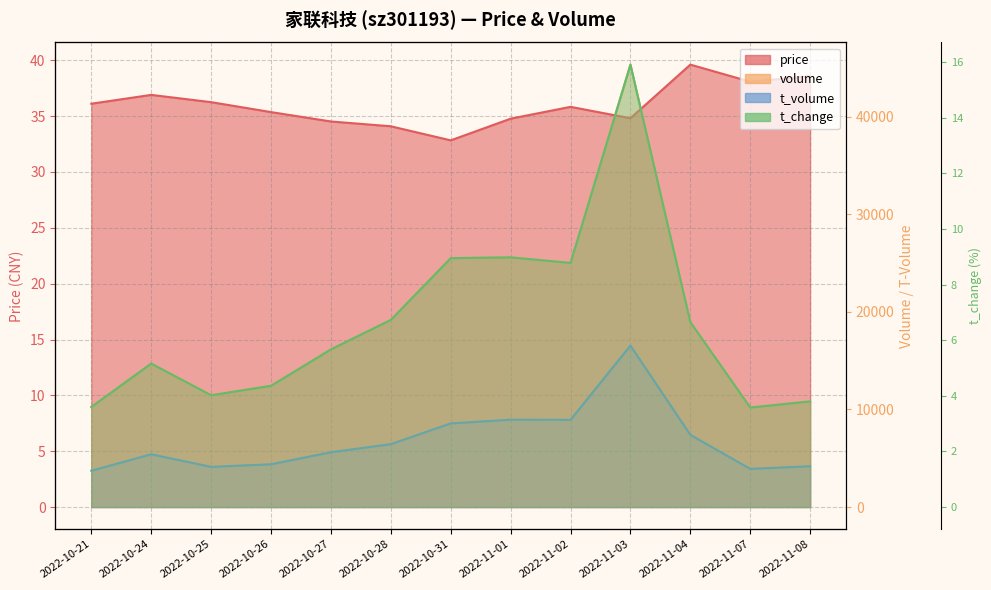

Reading left to right, list all the values displayed in this chart.

price: 36.1	36.9	36.2	35.4	34.5	34.1	32.8	34.8	35.8	34.8	39.6	38.1	38.6
volume: 10262.0	14698.0	11468.0	12433.0	16157.0	19186.0	25515.0	25581.0	25016.0	45334.0	18967.0	10197.0	10835.0
t_volume: 3722.0	5409.0	4120.0	4383.0	5617.0	6448.0	8572.0	8954.0	8936.0	16548.0	7397.0	3914.0	4184.0
t_change: 3.6	5.2	4.0	4.4	5.7	6.7	8.9	9.0	8.8	15.9	6.7	3.6	3.8